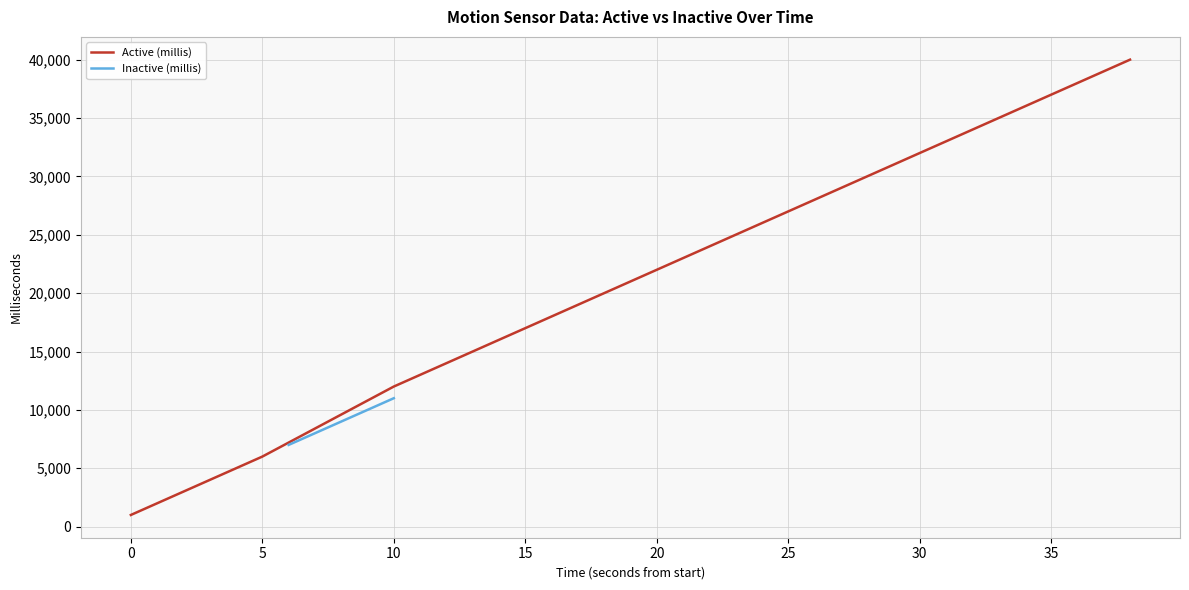

Is this an area chart (filled region under the line)?

No